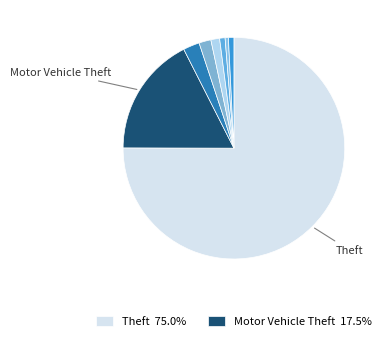

Count the number of slices in the pie.

8